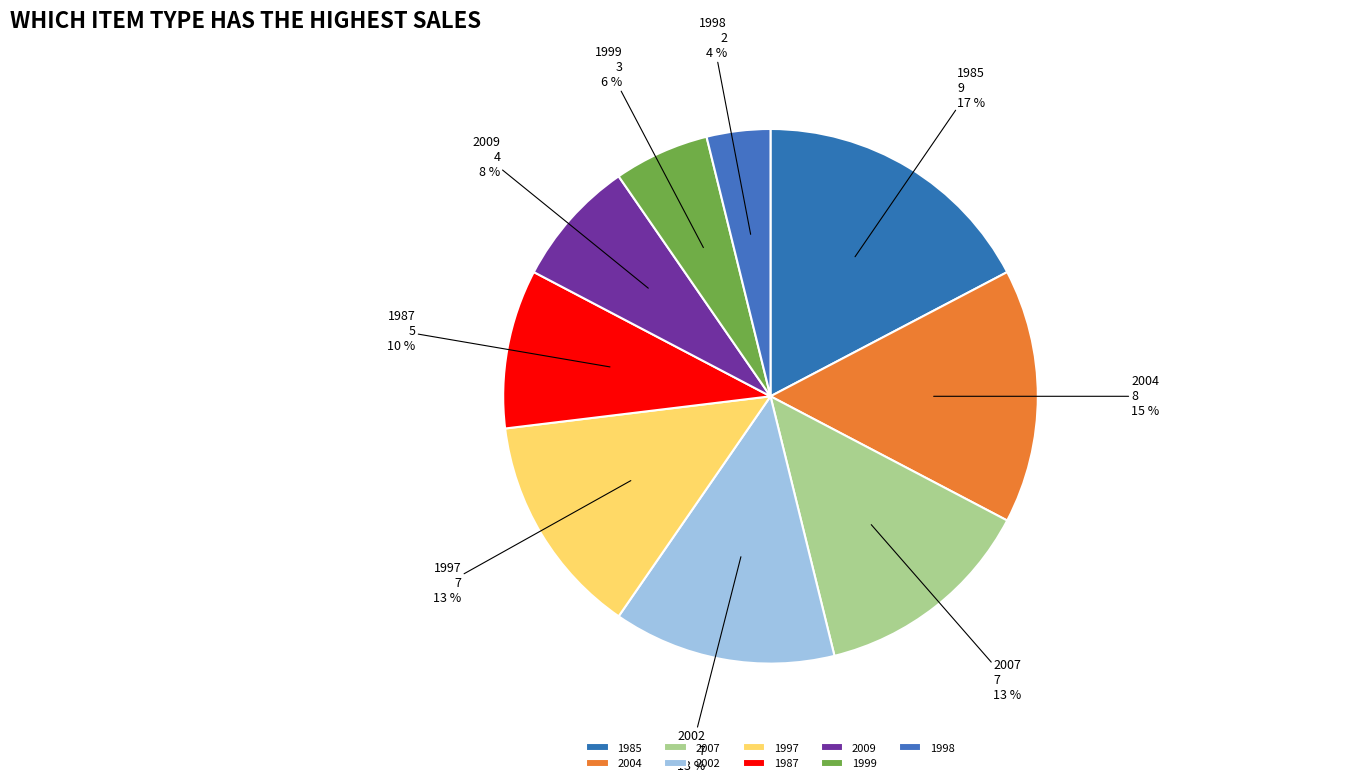

What is the largest slice in the pie chart?

1985